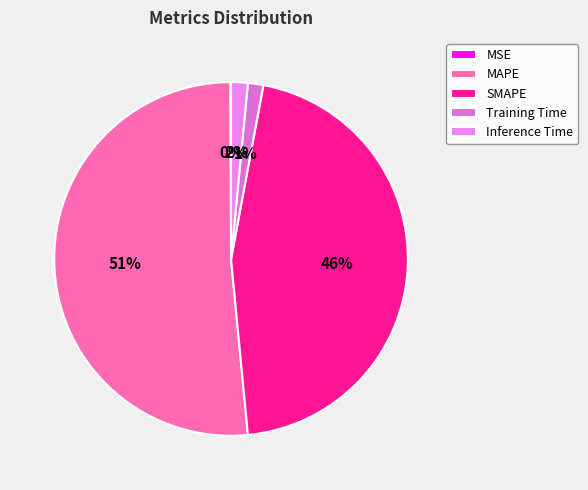

To the nearest percent, what is the combined percentage of Inference Time and Training Time?

3%